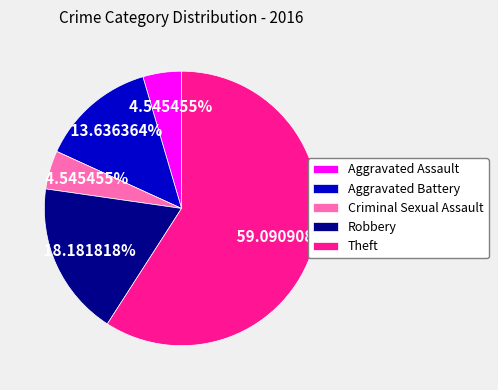

To the nearest percent, what is the combined percentage of Criminal Sexual Assault and Aggravated Assault?

9%